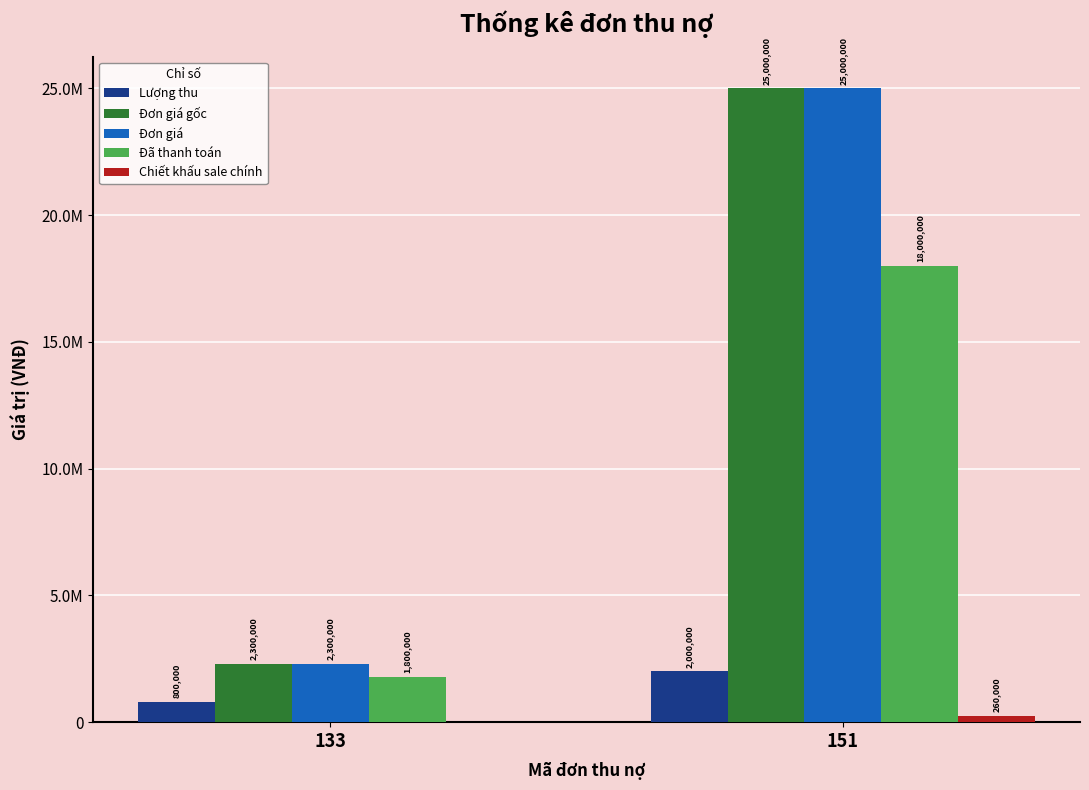

How many series are shown in this chart?

5